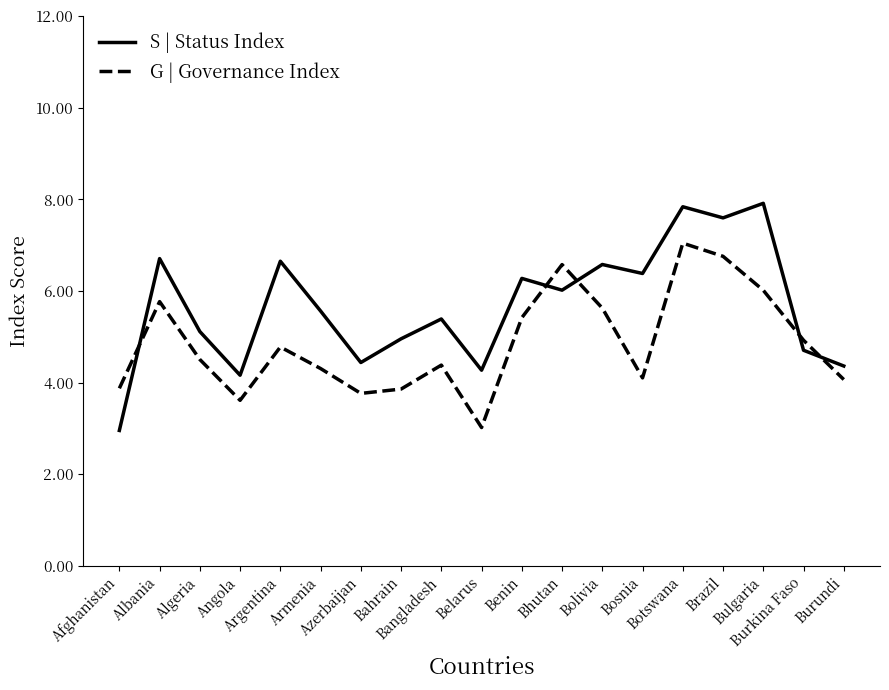

What is the difference between the highest and lowest values at Burundi?

0.3